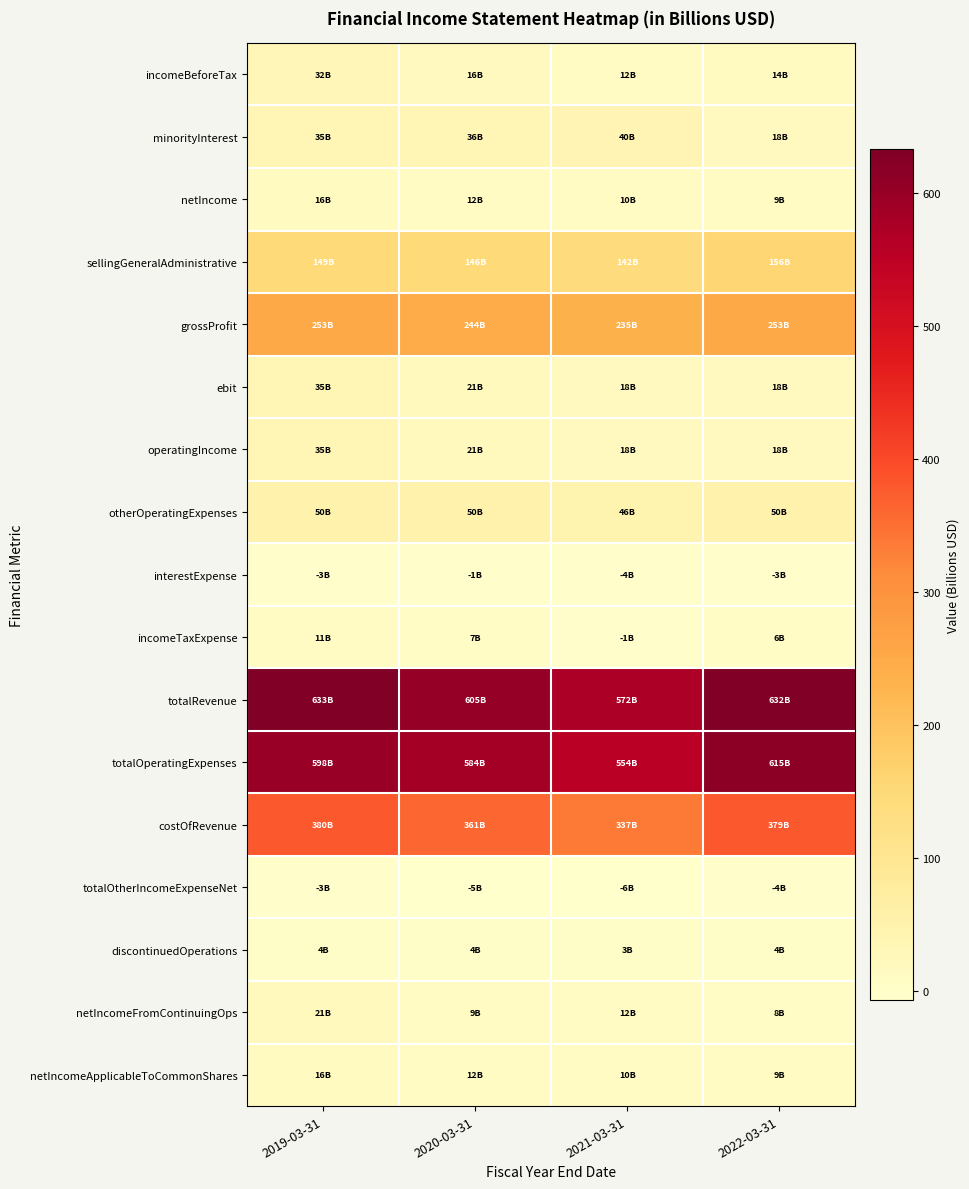

Reading right to left, list all the values displayed in this chart.

incomeBeforeTax: 2022-03-31=14.2	2021-03-31=11.7	2020-03-31=16.2	2019-03-31=32.0
minorityInterest: 2022-03-31=17.8	2021-03-31=40.2	2020-03-31=35.6	2019-03-31=34.8
netIncome: 2022-03-31=8.7	2021-03-31=10.4	2020-03-31=11.7	2019-03-31=16.1
sellingGeneralAdministrative: 2022-03-31=156.1	2021-03-31=141.7	2020-03-31=146.5	2019-03-31=148.5
grossProfit: 2022-03-31=253.3	2021-03-31=235.1	2020-03-31=243.8	2019-03-31=253.3
ebit: 2022-03-31=17.8	2021-03-31=18.0	2020-03-31=21.1	2019-03-31=34.5
operatingIncome: 2022-03-31=17.8	2021-03-31=18.0	2020-03-31=21.1	2019-03-31=34.5
otherOperatingExpenses: 2022-03-31=49.7	2021-03-31=46.1	2020-03-31=49.7	2019-03-31=49.7
interestExpense: 2022-03-31=-3.1	2021-03-31=-3.5	2020-03-31=-1.3	2019-03-31=-2.6
incomeTaxExpense: 2022-03-31=6.1	2021-03-31=-0.7	2020-03-31=6.9	2019-03-31=11.0
totalRevenue: 2022-03-31=632.4	2021-03-31=571.7	2020-03-31=604.8	2019-03-31=632.9
totalOperatingExpenses: 2022-03-31=614.6	2021-03-31=553.8	2020-03-31=583.7	2019-03-31=598.4
costOfRevenue: 2022-03-31=379.1	2021-03-31=336.7	2020-03-31=361.0	2019-03-31=379.6
totalOtherIncomeExpenseNet: 2022-03-31=-3.5	2021-03-31=-6.2	2020-03-31=-4.9	2019-03-31=-2.5
discontinuedOperations: 2022-03-31=3.6	2021-03-31=3.3	2020-03-31=3.6	2019-03-31=3.6
netIncomeFromContinuingOps: 2022-03-31=8.2	2021-03-31=12.4	2020-03-31=9.3	2019-03-31=21.0
netIncomeApplicableToCommonShares: 2022-03-31=8.7	2021-03-31=10.4	2020-03-31=11.7	2019-03-31=16.1